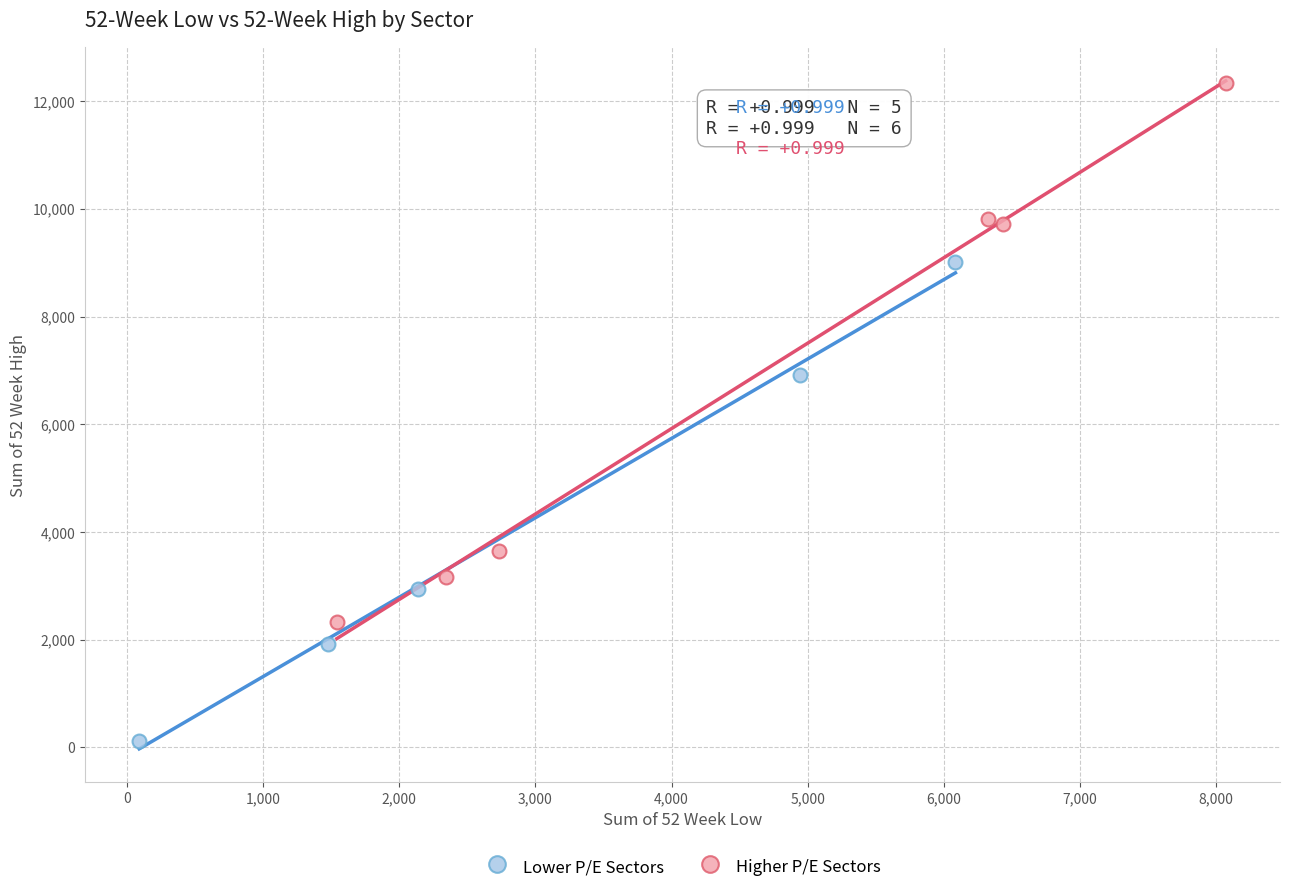

Which series contains the lowest Y value?

Lower P/E Sectors